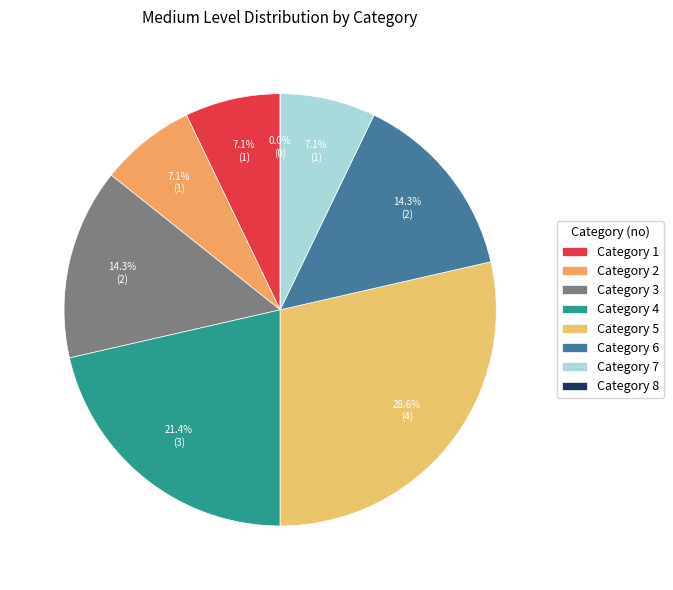

How many slices are in this pie chart?

8